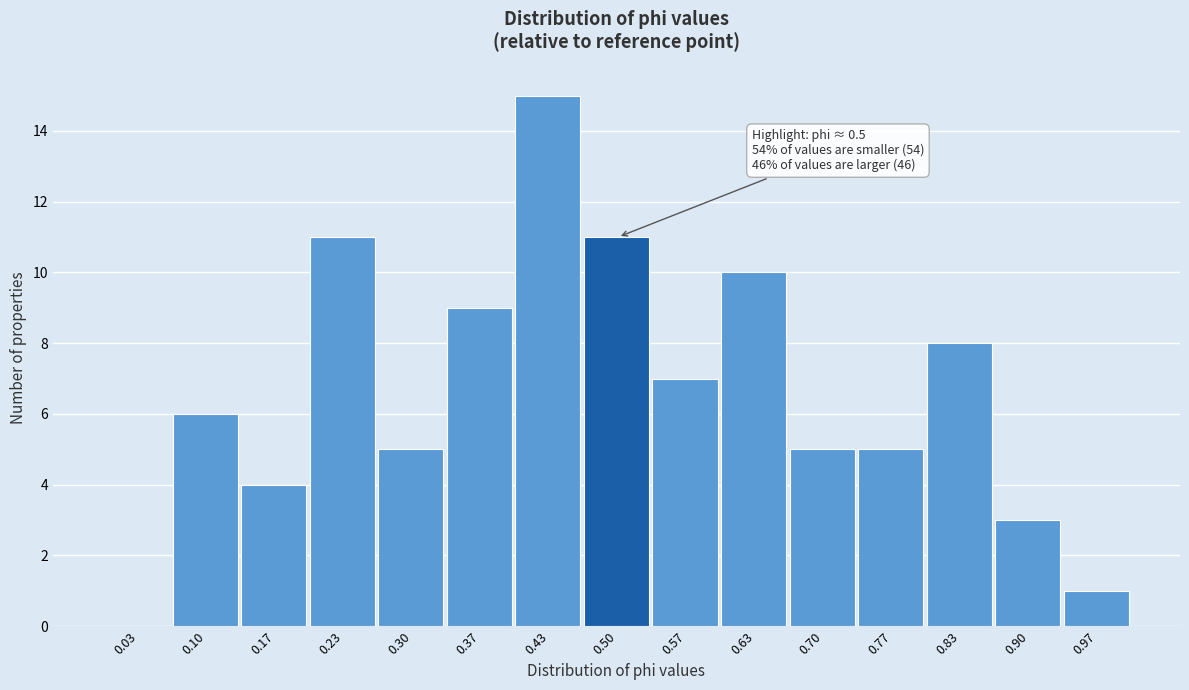

Over which range of the x-axis is the bar tallest?

0.40 to 0.47